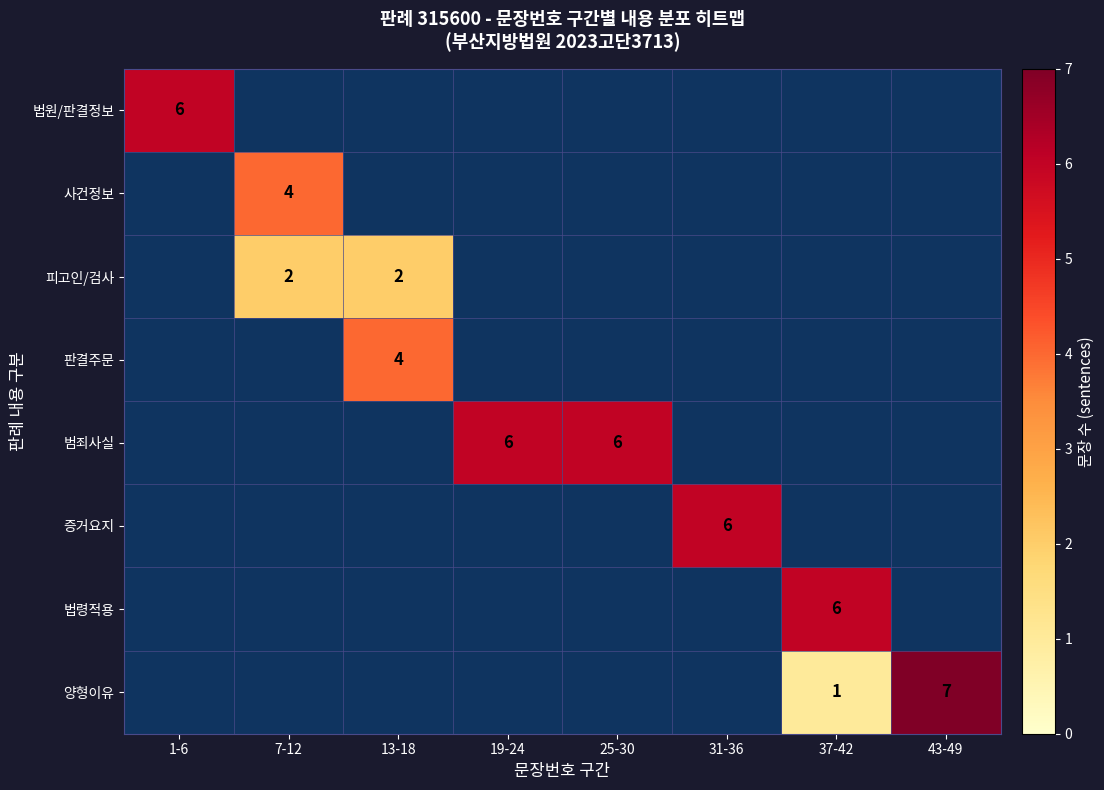

Is it true that 범죄사실 equals 6 at 19-24?

True